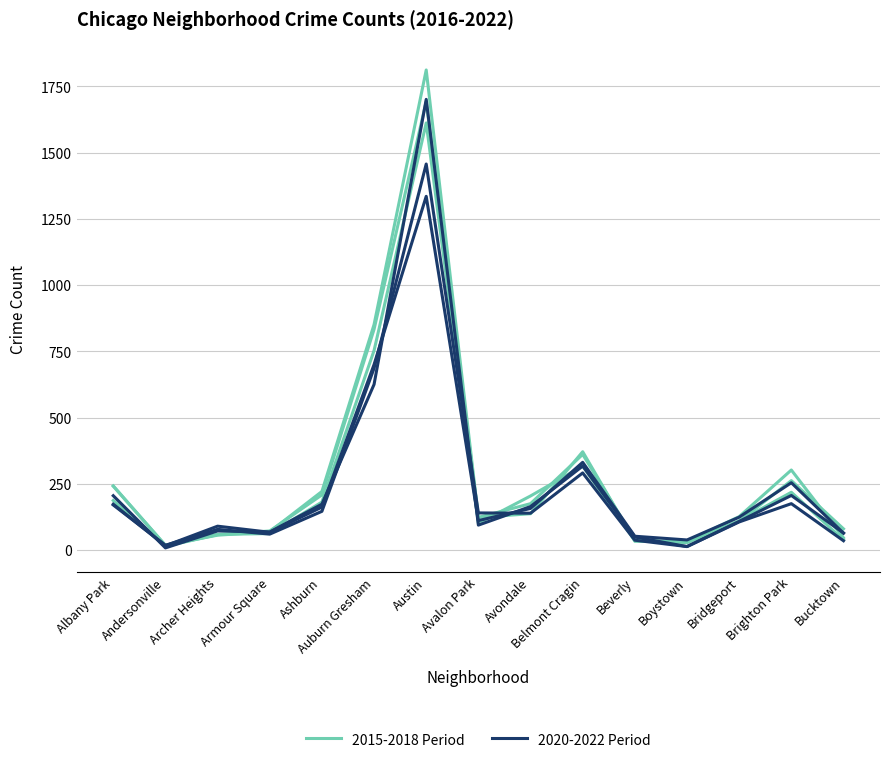

Rank the series by their average value, from highest to lowest.

2015-2018 Period, 2020-2022 Period